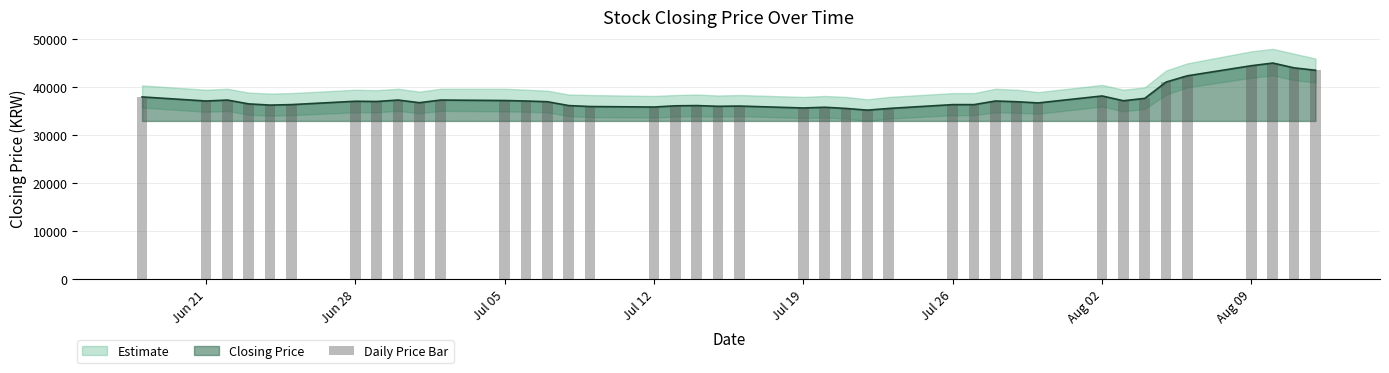

What is the maximum value for Closing Price?

45050